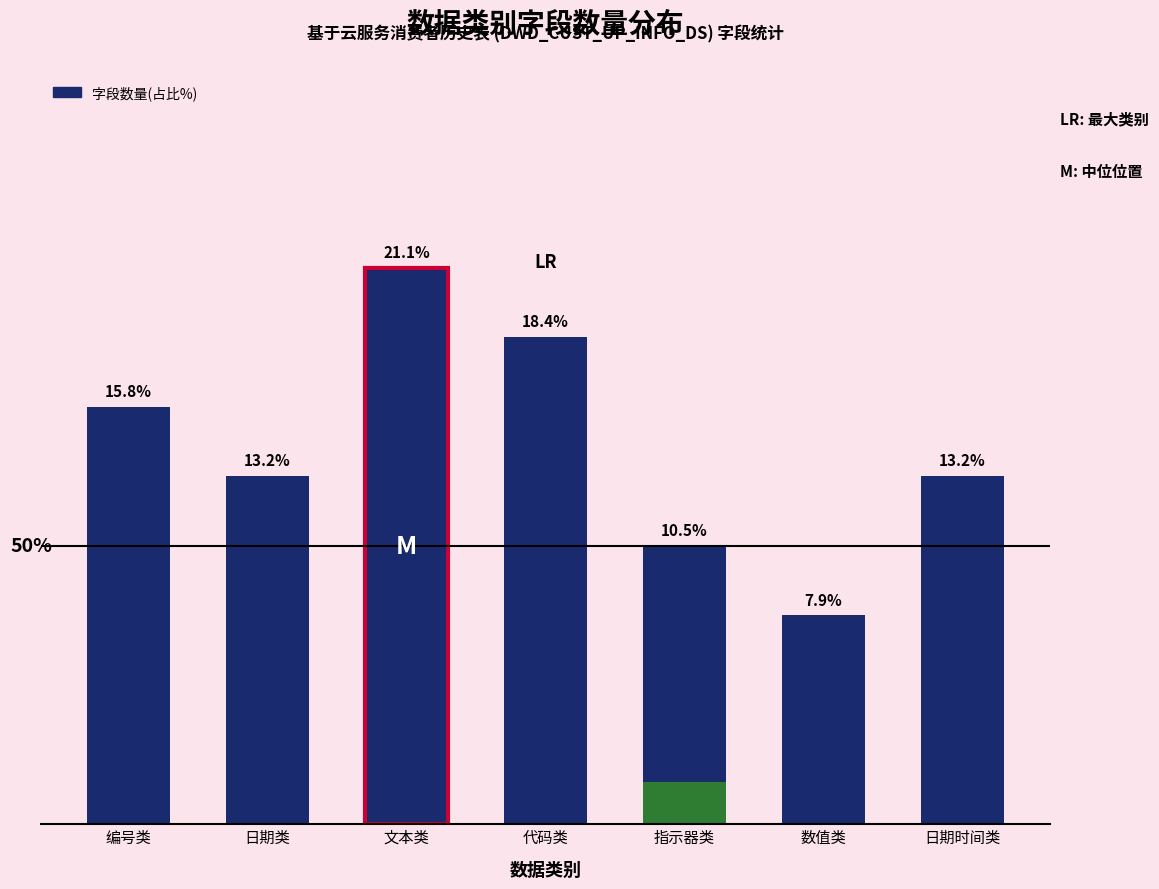

How many bars are there in total?

7